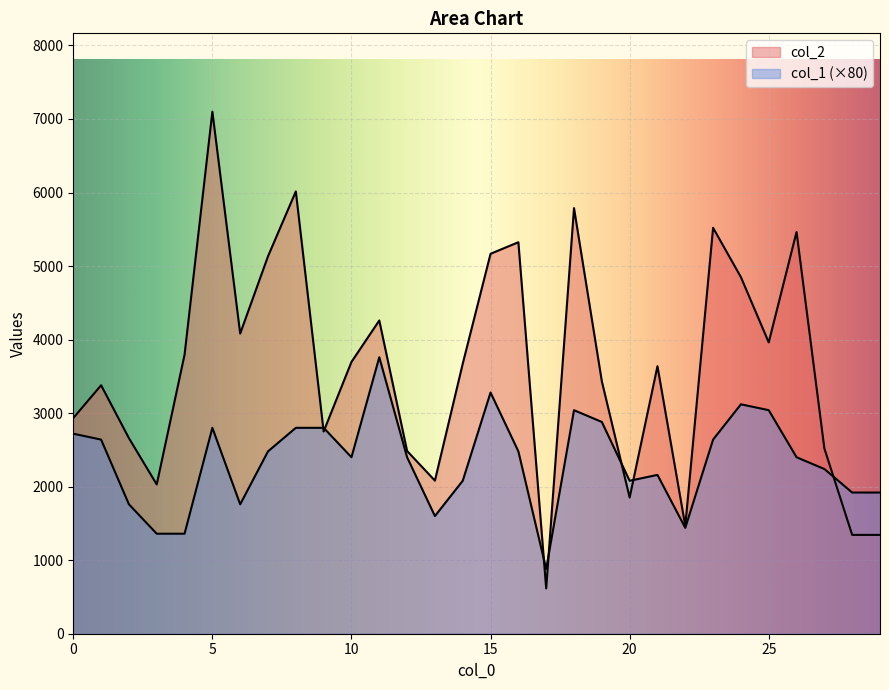

How many lines are shown in the chart?

2